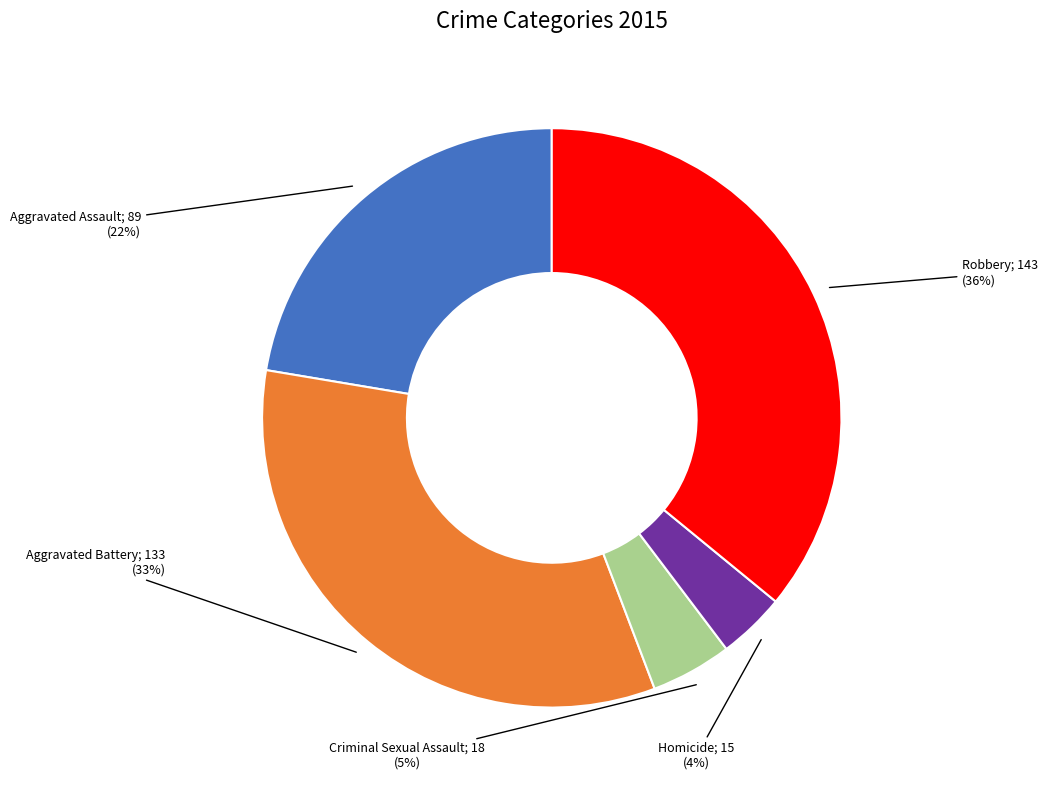

To the nearest percent, what is the difference between the largest and smallest slice percentages?

32%